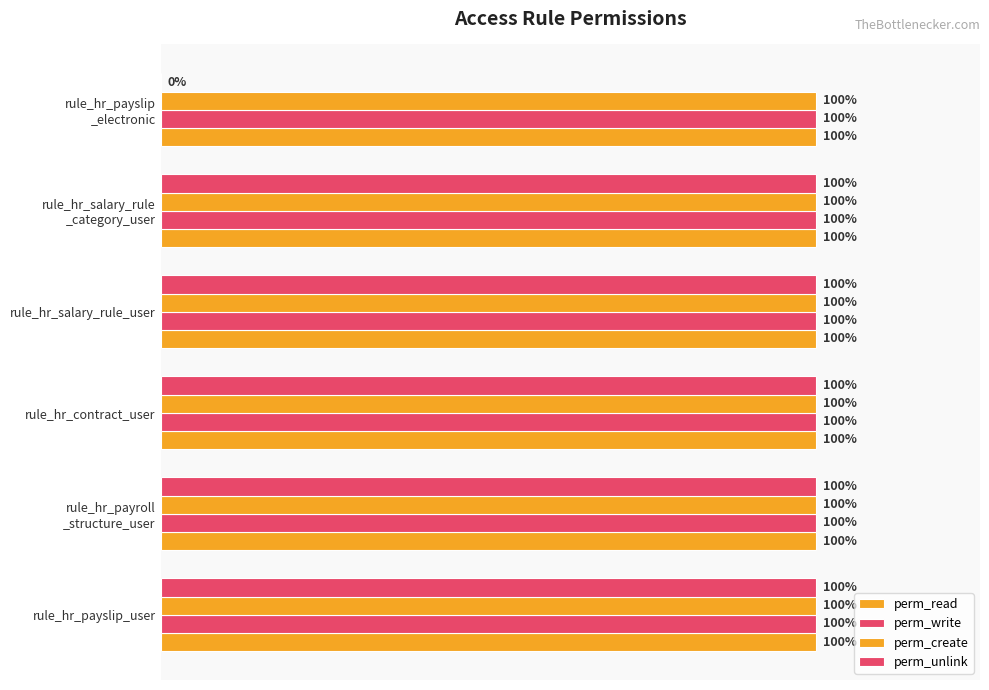

What position from the right is 1.0?

1